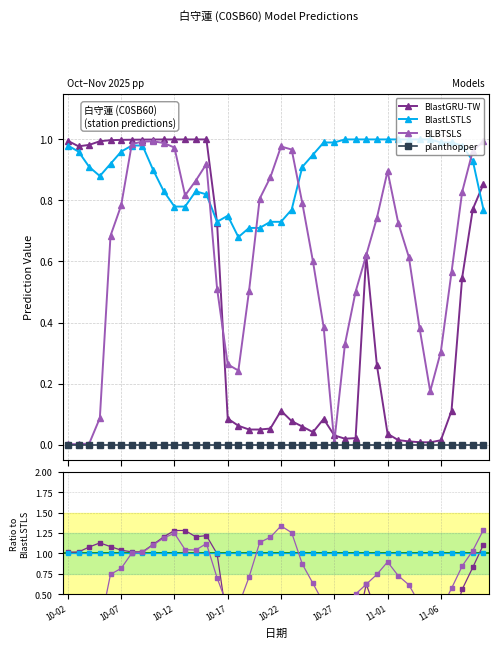

How many lines are shown in the chart?

4